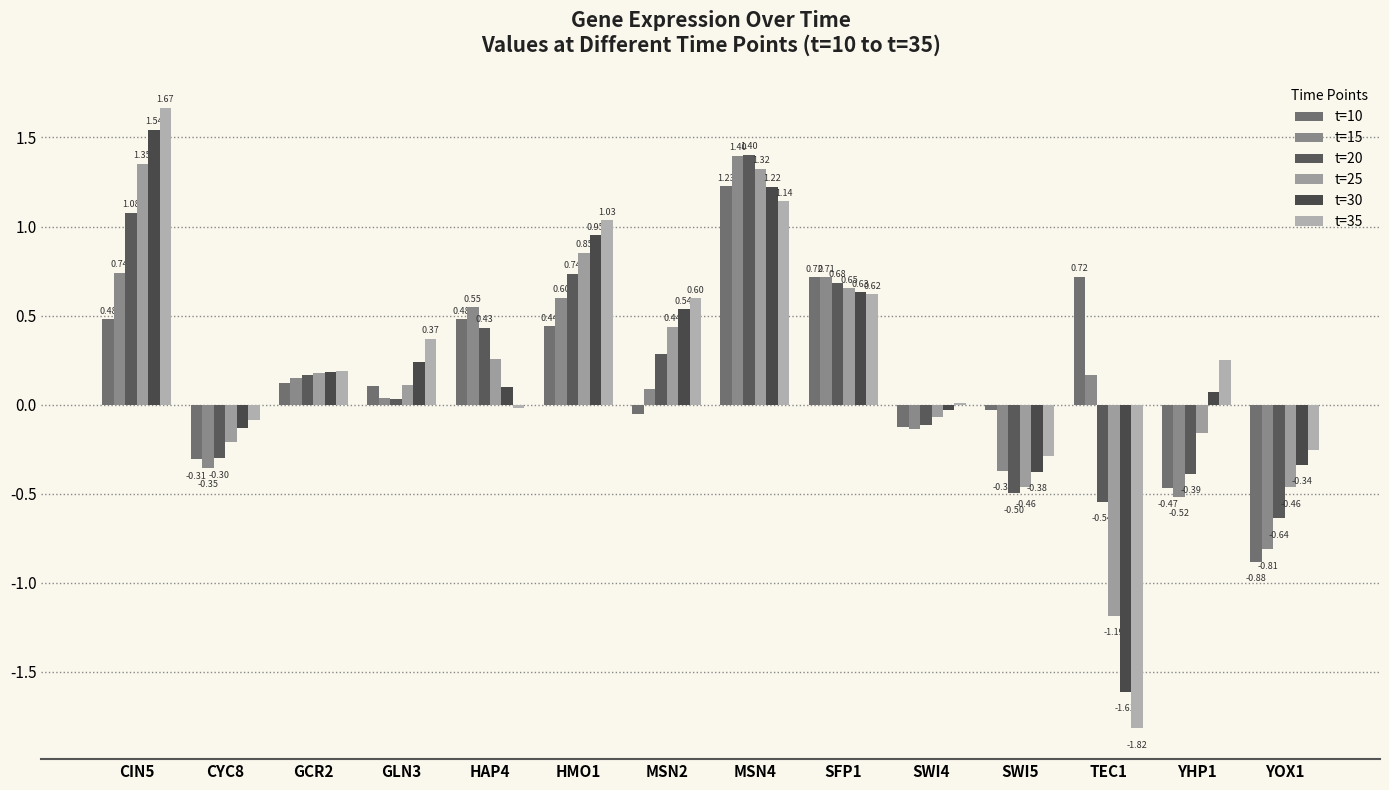

How many values in the t=30 series exceed 0?

9